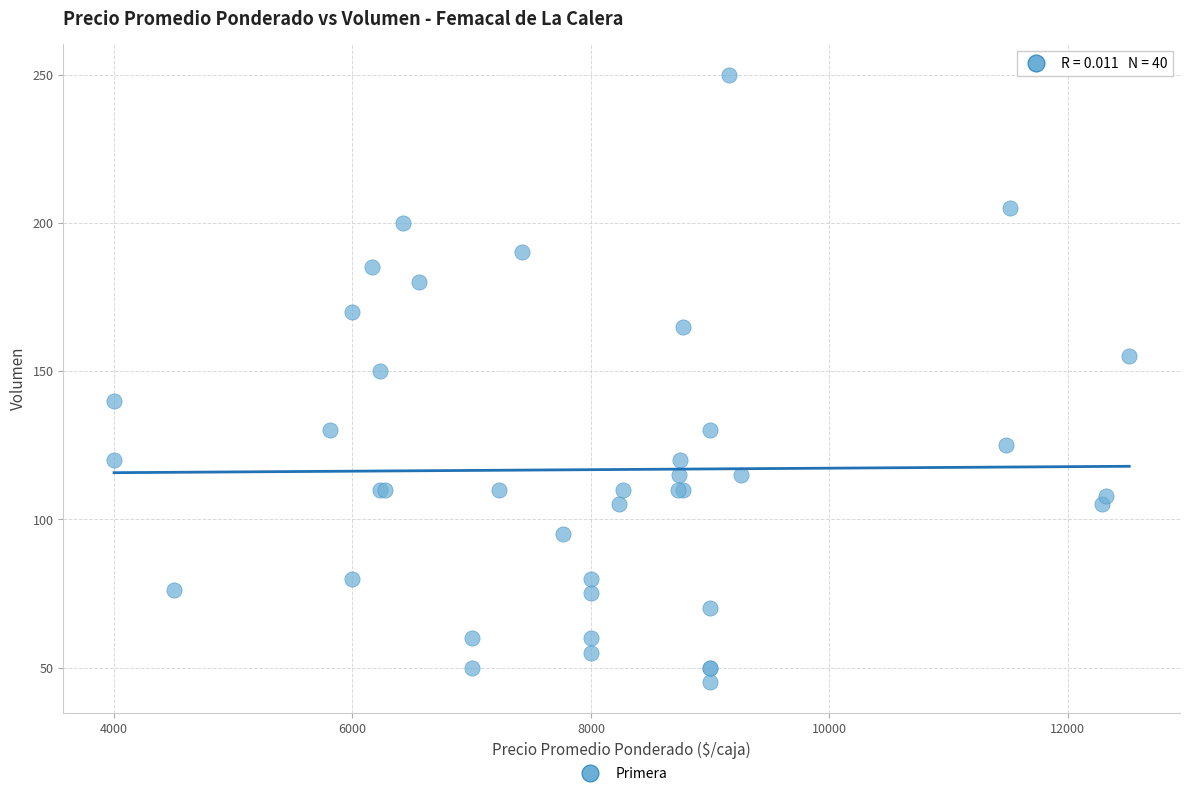

What Y value in the scatter plot is closest to 147?

150